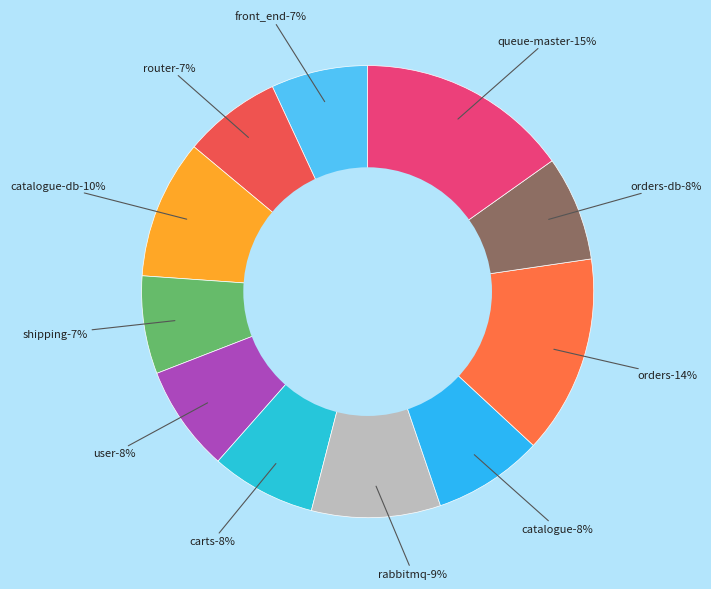

What percentage do router and catalogue-db together represent?

17.0%